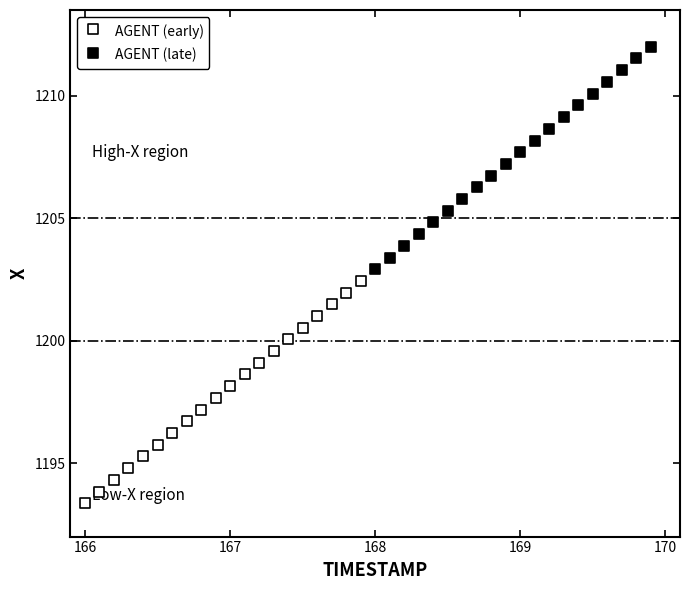

Which series reaches the minimum Y coordinate?

AGENT (early)